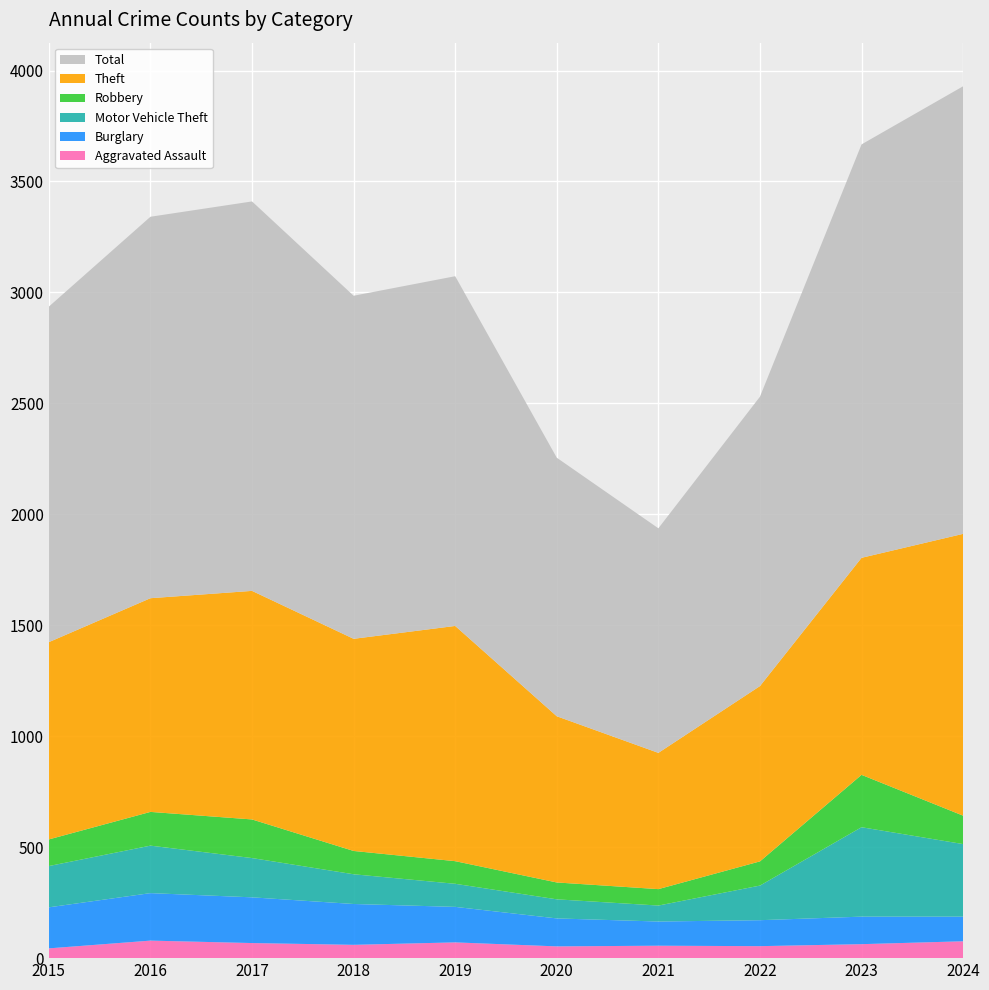

Reading left to right, transcribe all the data shown in this chart.

Aggravated Assault: 2015=44	2016=79	2017=68	2018=60	2019=71	2020=53	2021=56	2022=54	2023=63	2024=76
Burglary: 2015=185	2016=214	2017=206	2018=184	2019=160	2020=126	2021=109	2022=117	2023=124	2024=111
Motor Vehicle Theft: 2015=186	2016=214	2017=177	2018=134	2019=104	2020=86	2021=72	2022=156	2023=403	2024=327
Robbery: 2015=120	2016=152	2017=174	2018=105	2019=102	2020=76	2021=74	2022=109	2023=236	2024=128
Theft: 2015=889	2016=963	2017=1030	2018=956	2019=1060	2020=749	2021=614	2022=790	2023=978	2024=1270
Total: 2015=1512	2016=1719	2017=1755	2018=1546	2019=1576	2020=1165	2021=1012	2022=1304	2023=1863	2024=2017